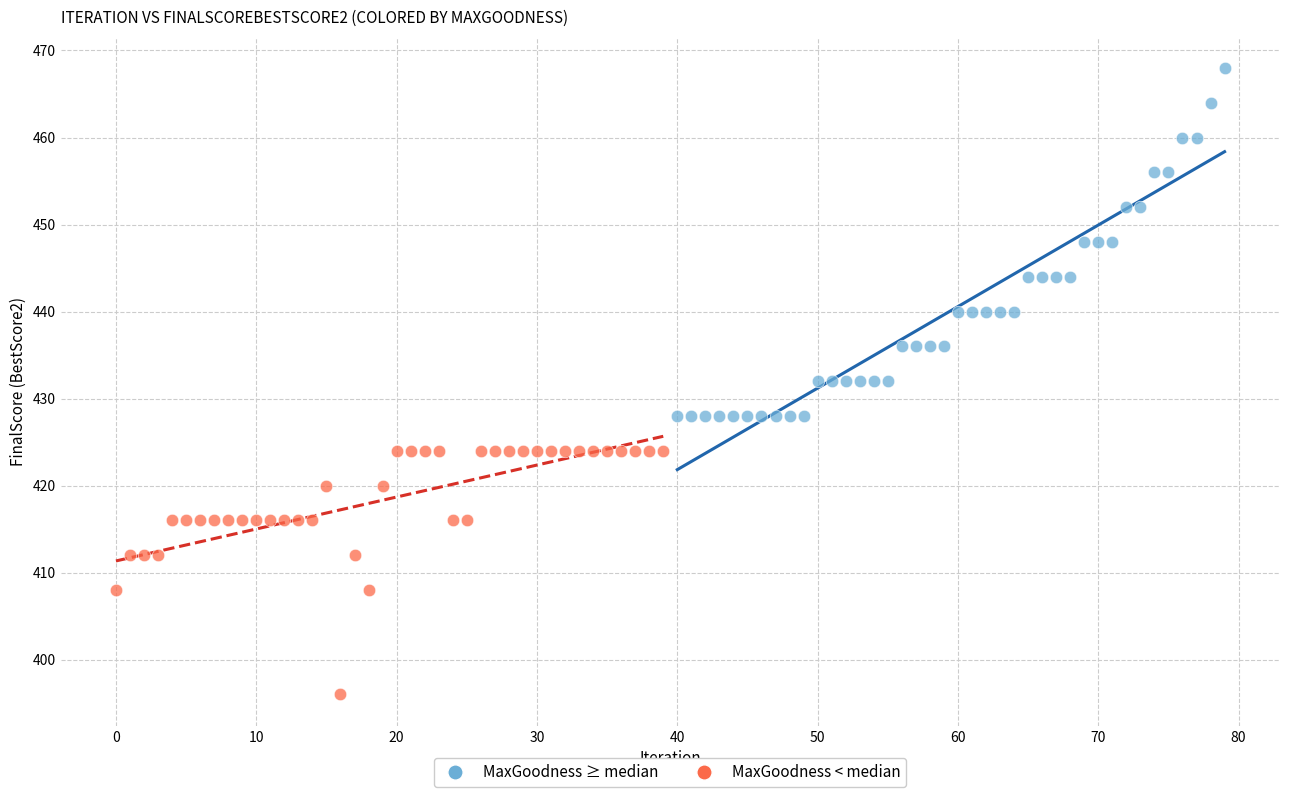

Which series has the largest Y range (max minus min)?

MaxGoodness ≥ median